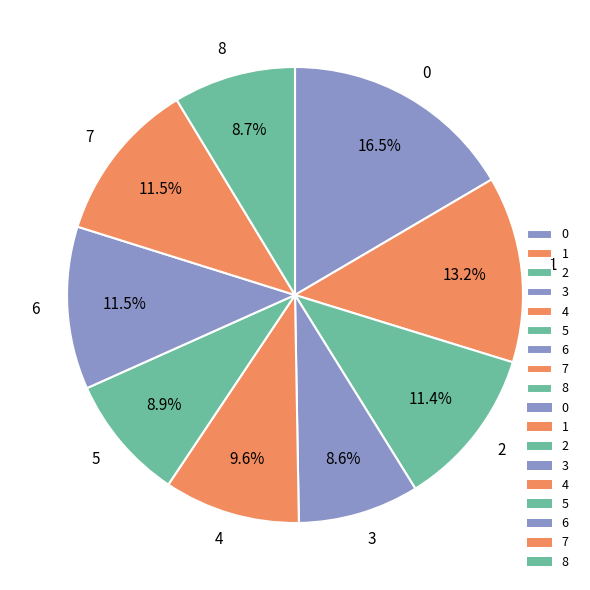

True or false: 7 accounts for 11% of the total.

True